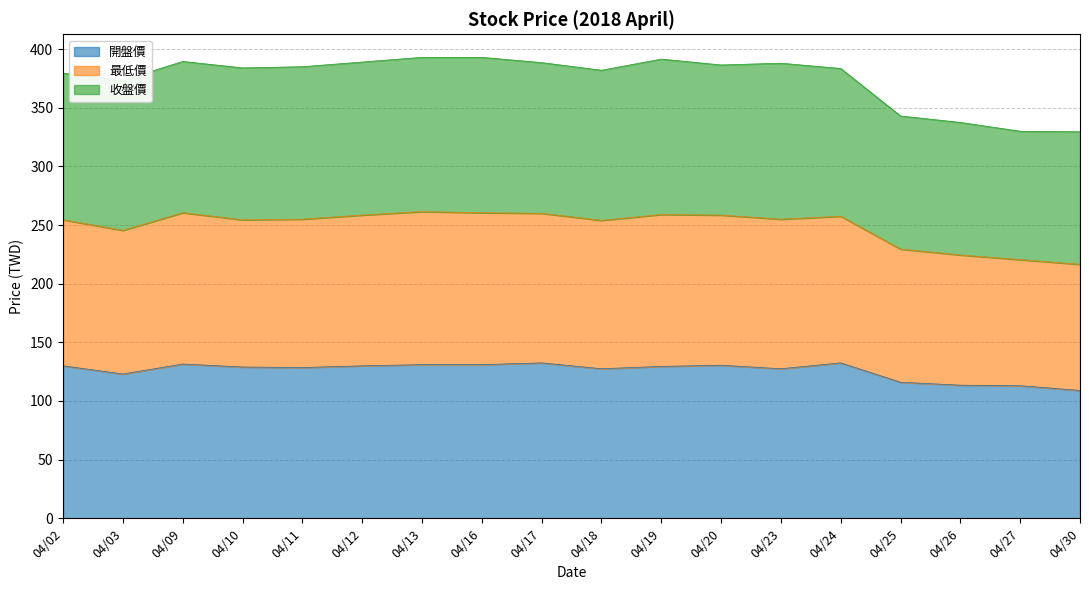

What is the total value across all series at 04/10?

384.0